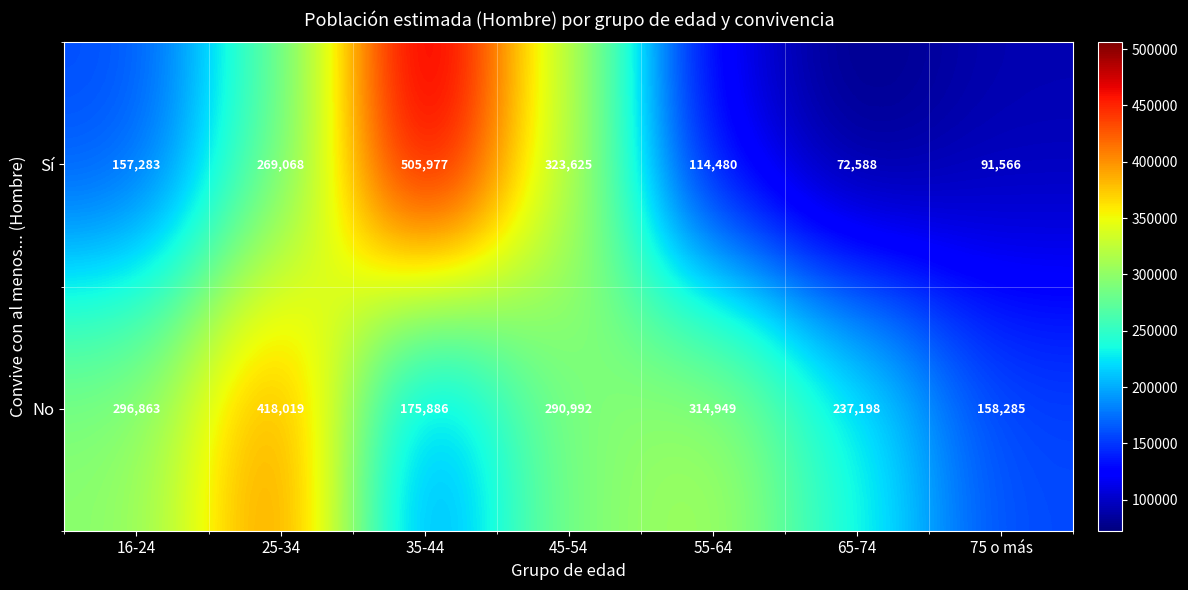

At which category does the chart reach its peak across all series?

35-44